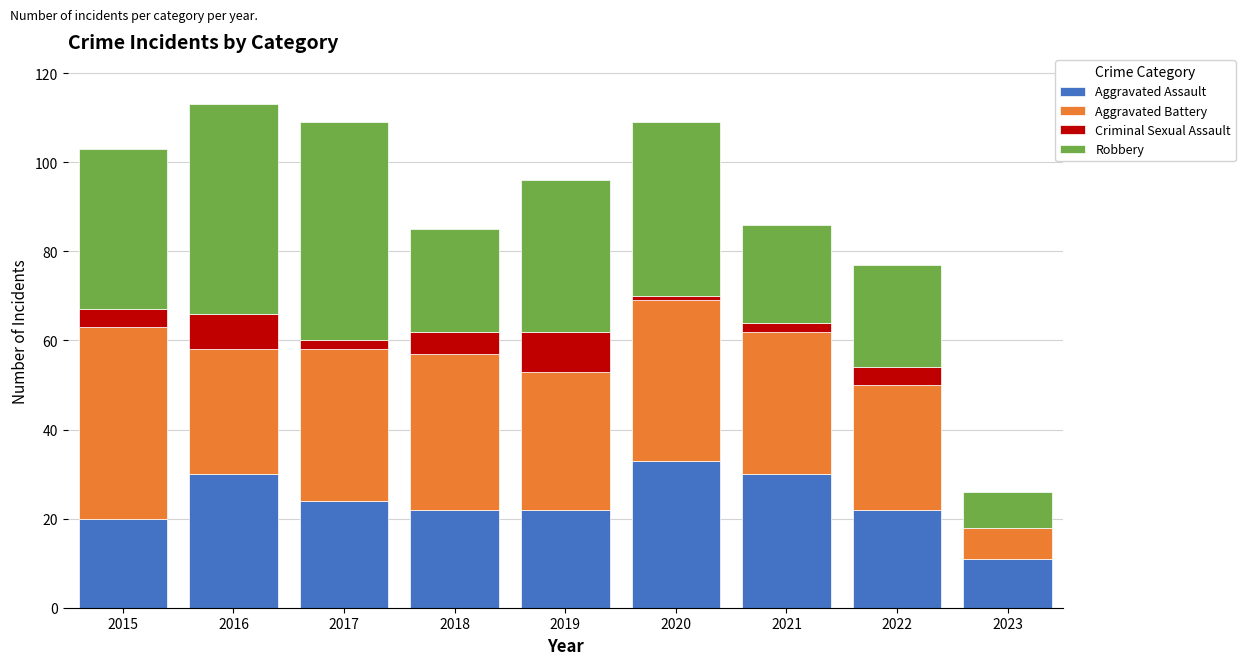

What is the highest value of the Aggravated Assault series?

33